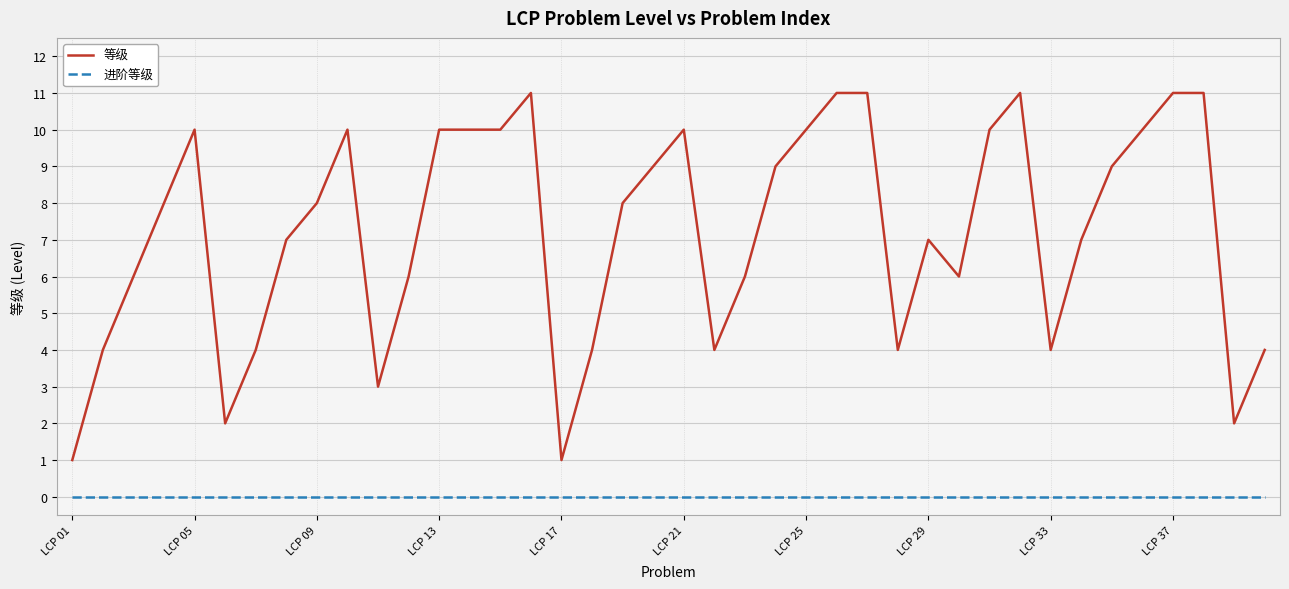

Reading right to left, extract all data points from this chart.

等级: 4	2	11	11	10	9	7	4	11	10	6	7	4	11	11	10	9	6	4	10	9	8	4	1	11	10	10	10	6	3	10	8	7	4	2	10	8	6	4	1
进阶等级: 0	0	0	0	0	0	0	0	0	0	0	0	0	0	0	0	0	0	0	0	0	0	0	0	0	0	0	0	0	0	0	0	0	0	0	0	0	0	0	0